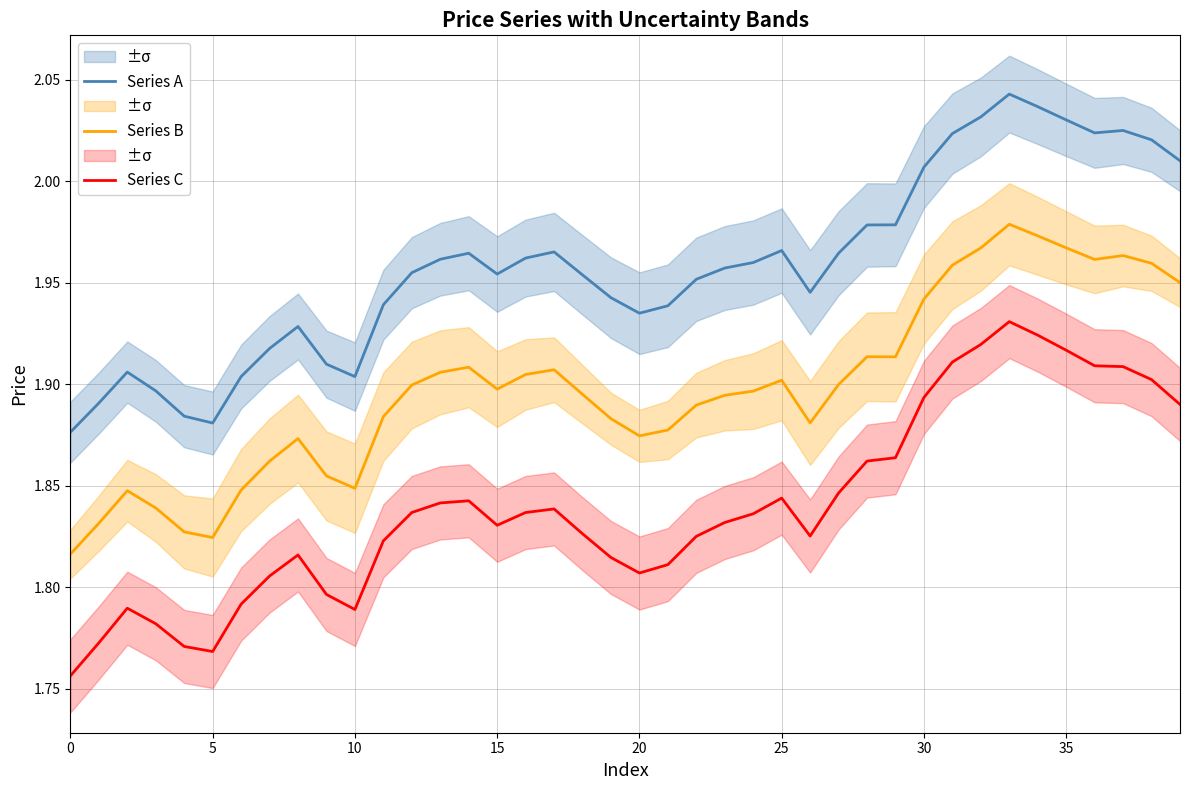

At how many categories does at least one series exceed 1?

40